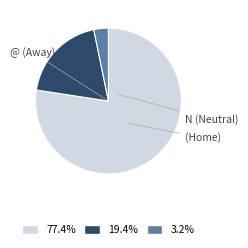

Which slice is the smallest?

N (Neutral)